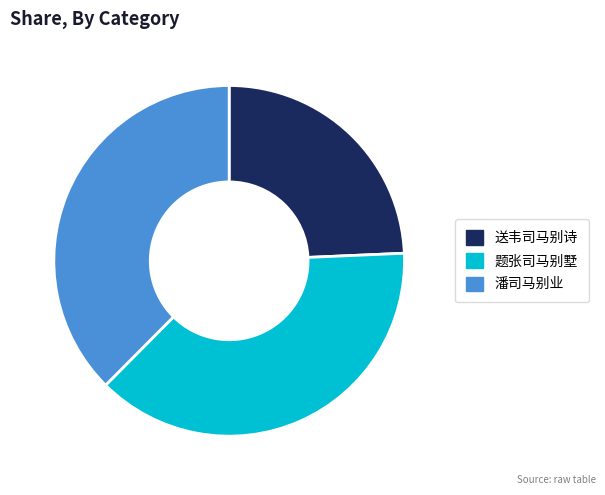

Is it true that 送韦司马别诗 is 94% of the pie?

False